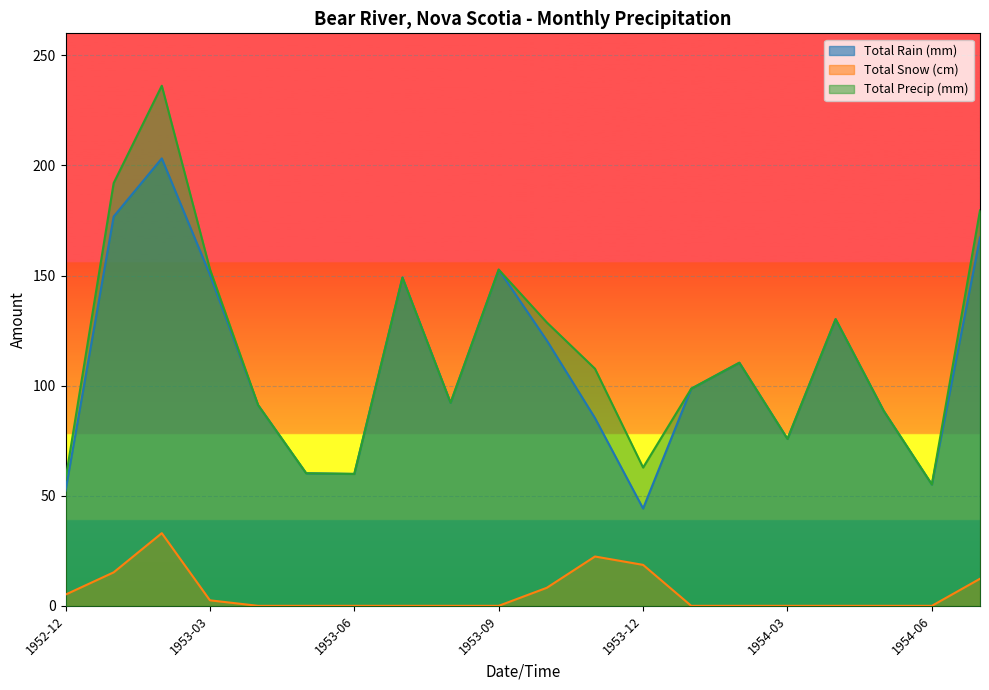

Where is the first local maximum for Total Precip (mm)?

1953-02